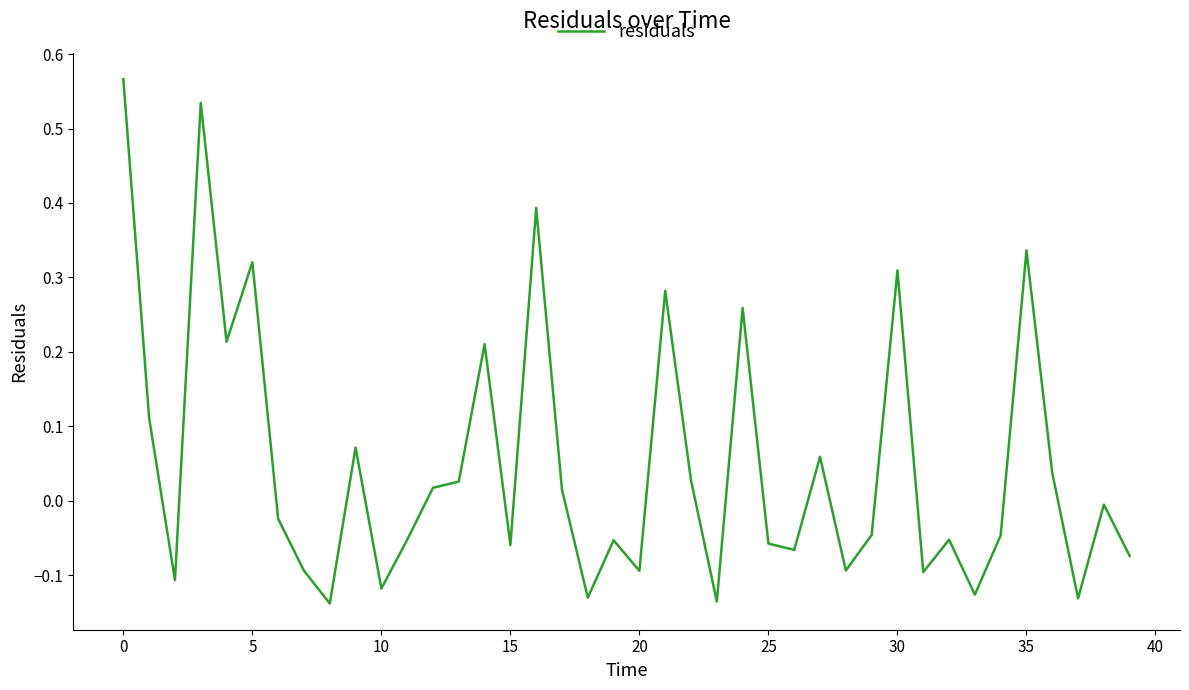

How many positive values are there?

18